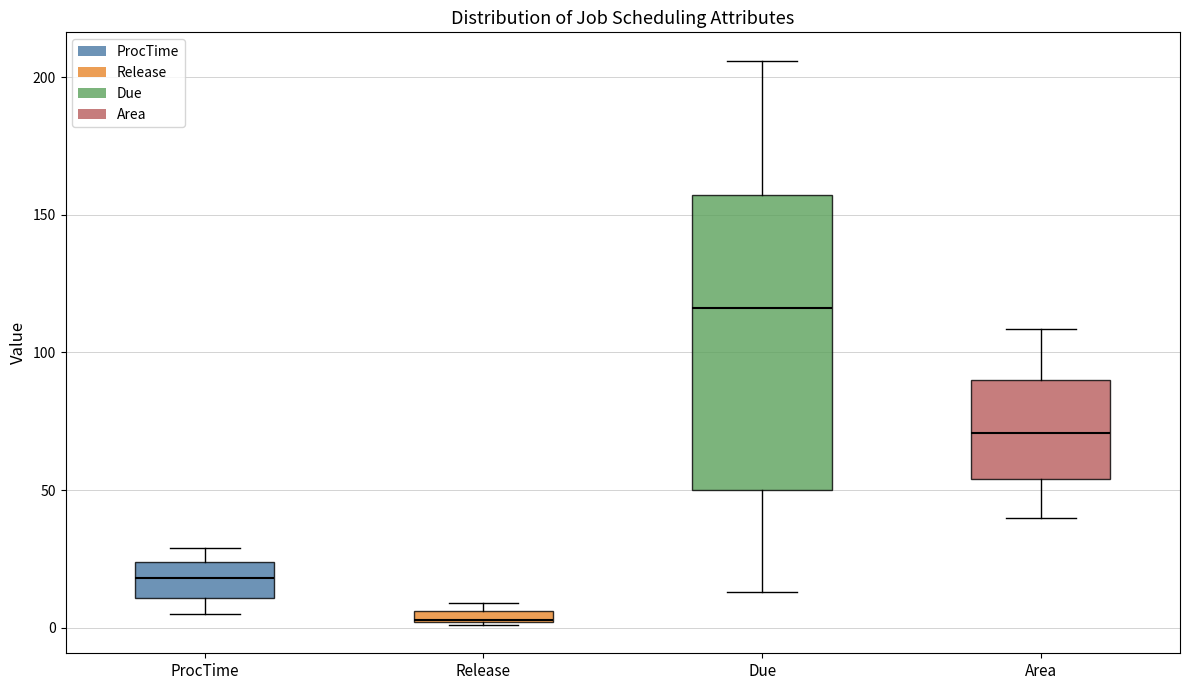

Where is the lower edge of the box for Due on the y-axis? The values are not printed on the chart, so give them approximately, as read against the axis.

50